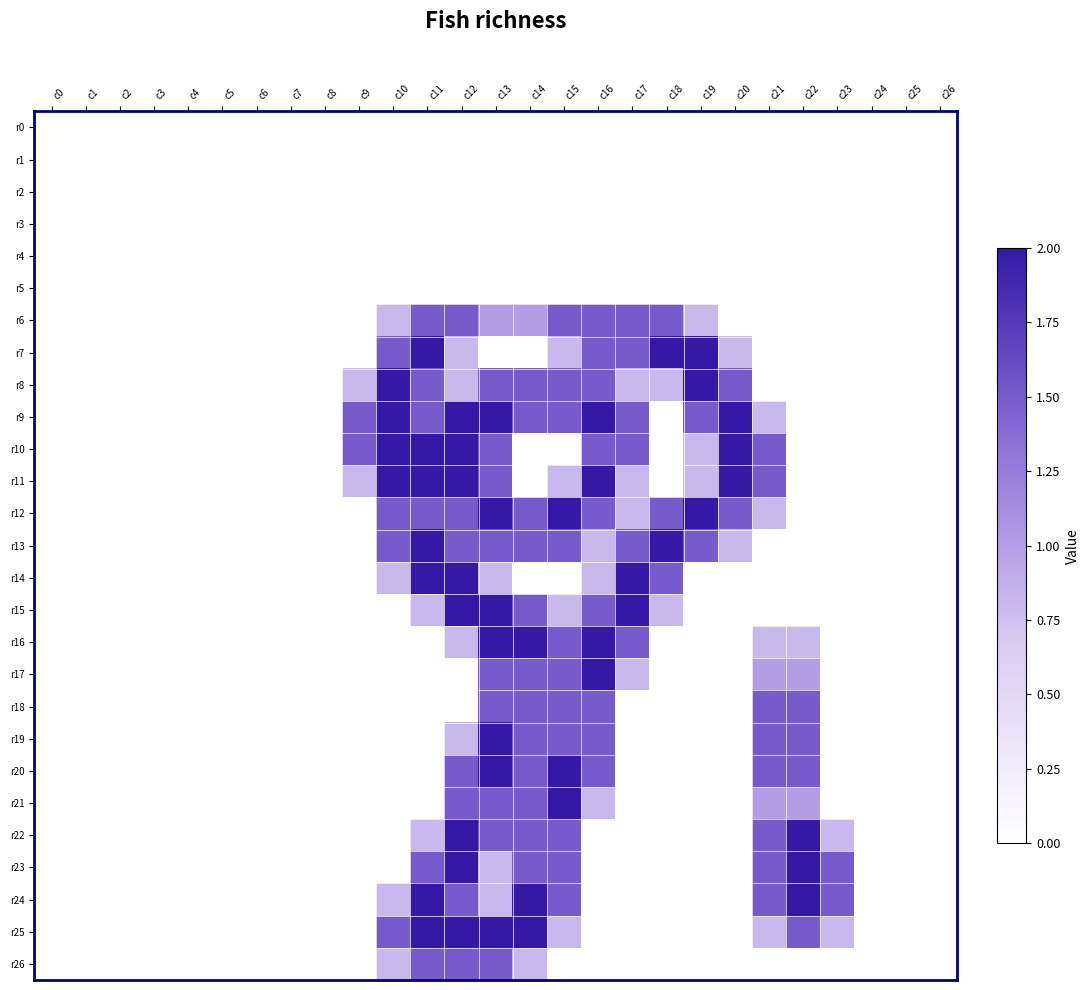

How many series are shown in this chart?

27